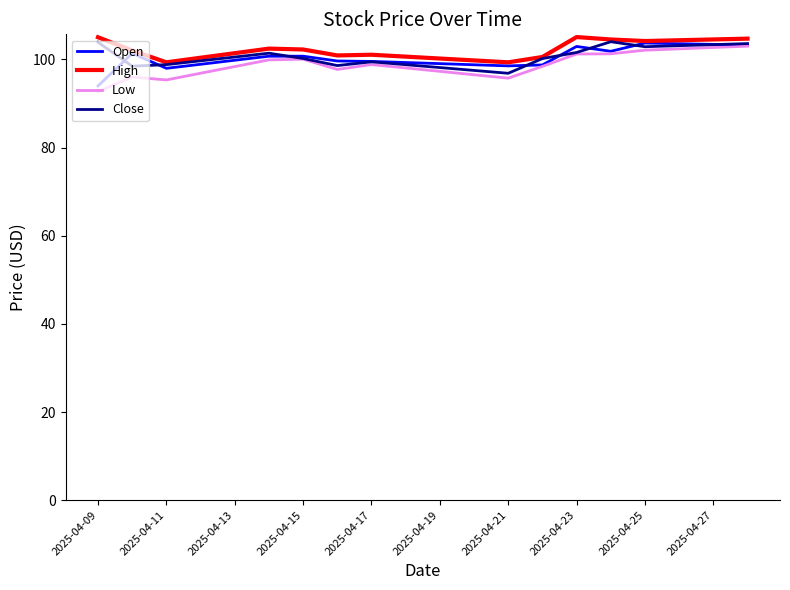

What is the highest value of the Low series?

103.0